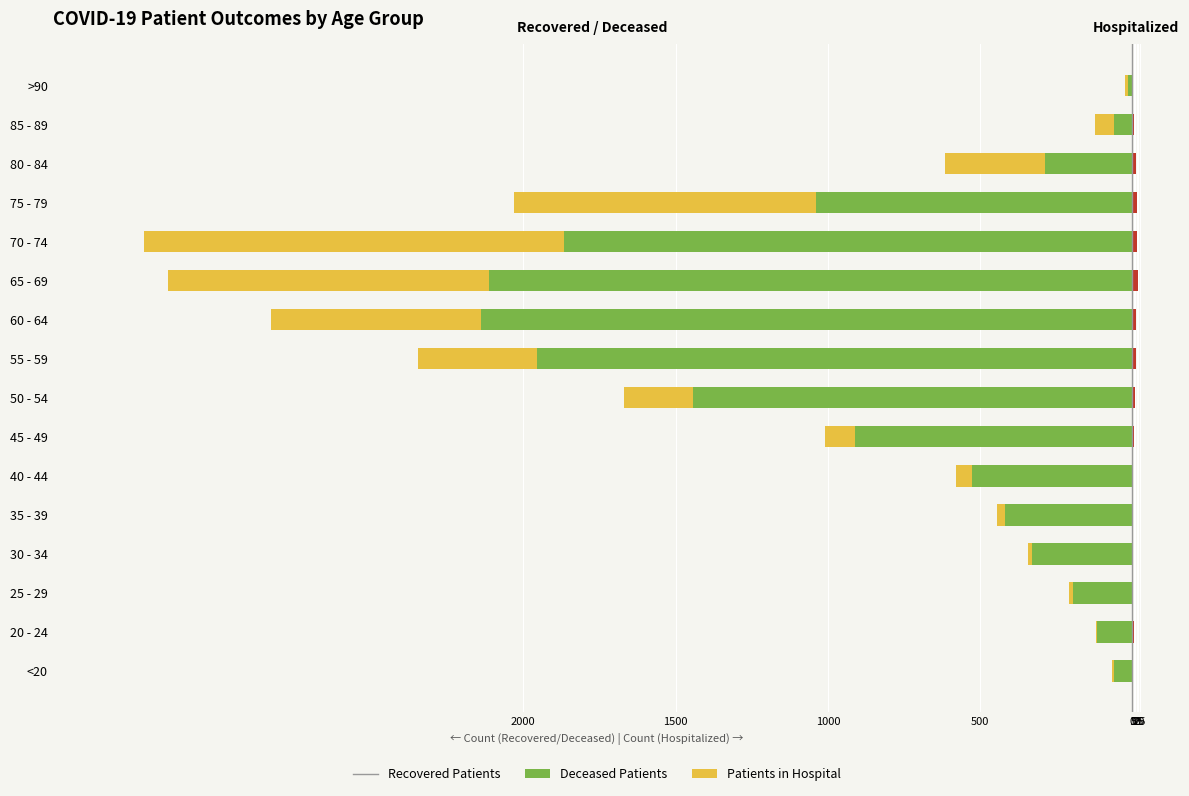

Which category has the lowest value in the recovered_patients series?

60 - 64